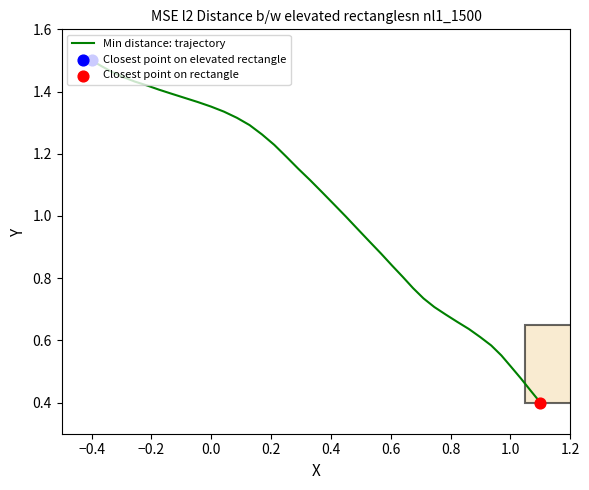

Is this an area chart (filled region under the line)?

No